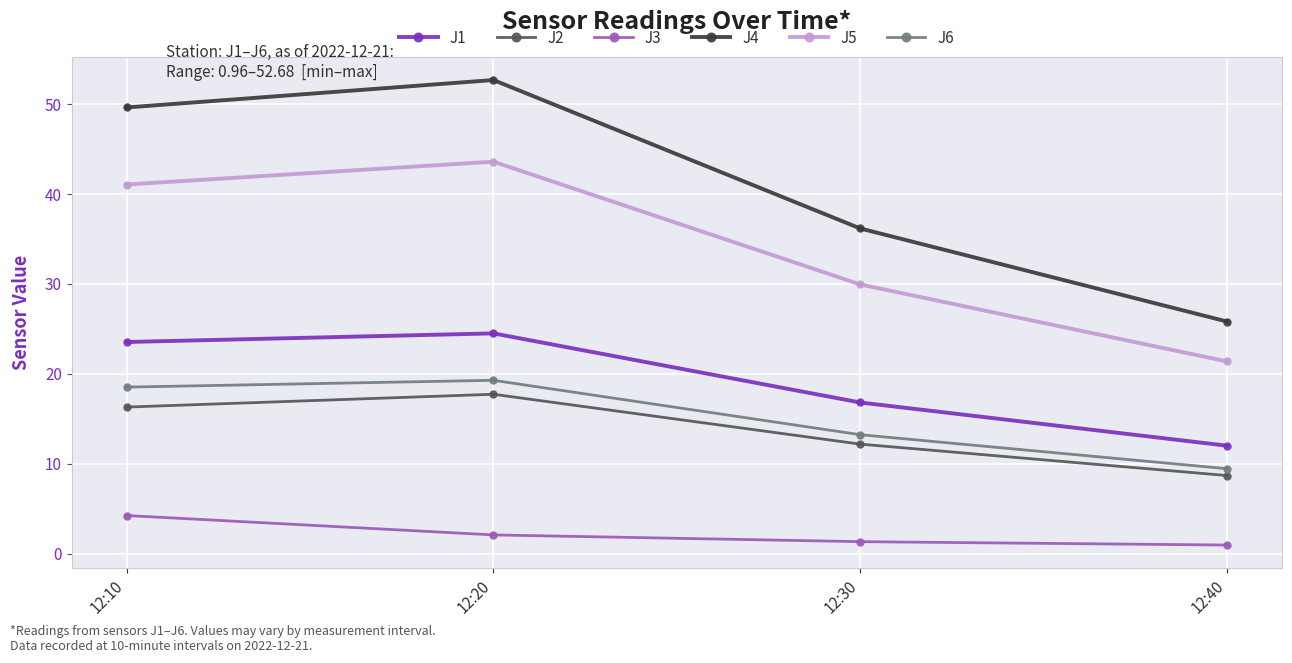

List the labels in order of J2 value, smallest first.

12:40, 12:30, 12:10, 12:20